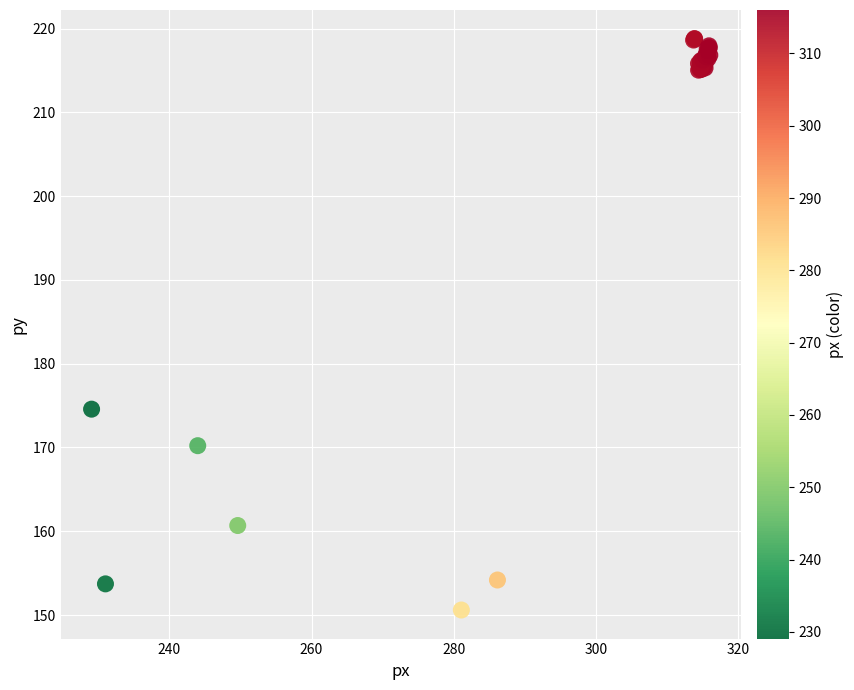

What Y value in the scatter plot is closest to 184?

174.6